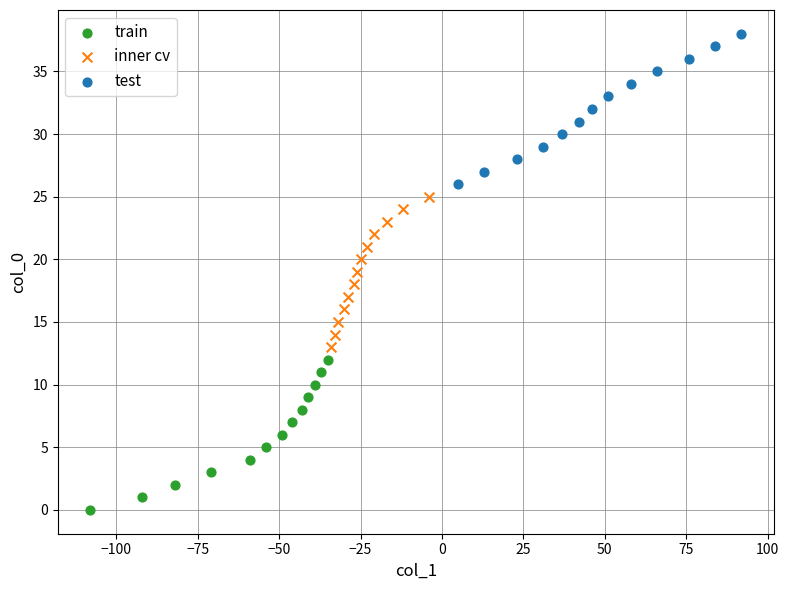

Which series reaches the maximum Y coordinate?

test